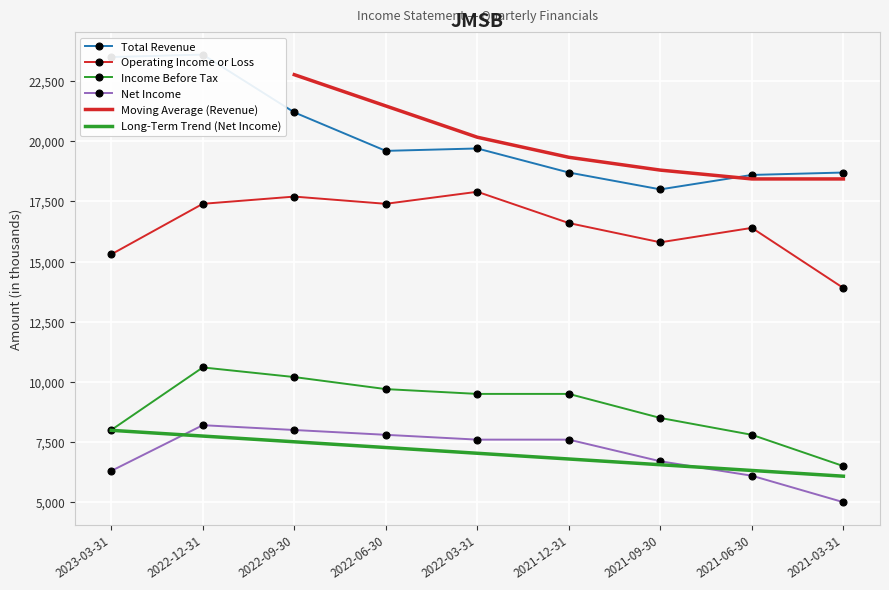

How many data points in Total Revenue are above 19600?

4